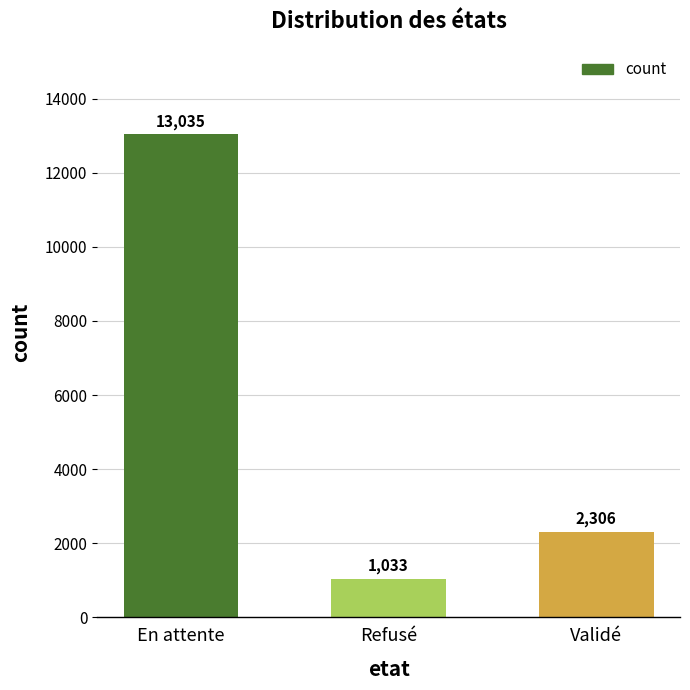

How many bars are there in total?

3